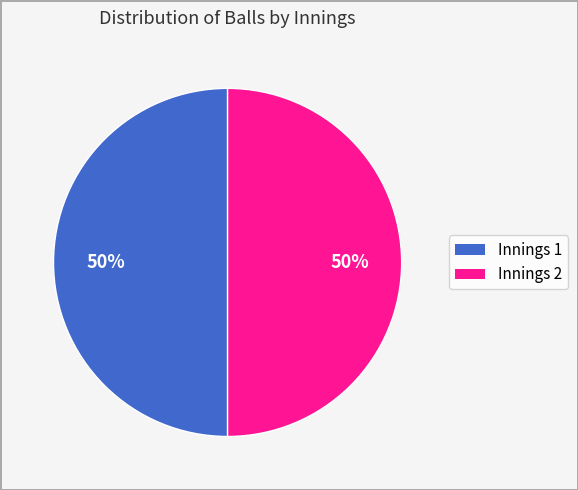

The Innings 2 slice represents 50% of the pie. True or false?

True